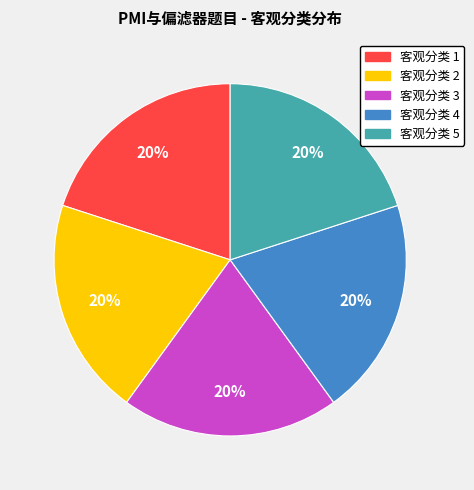

Is there any slice that represents more than half of the pie?

No